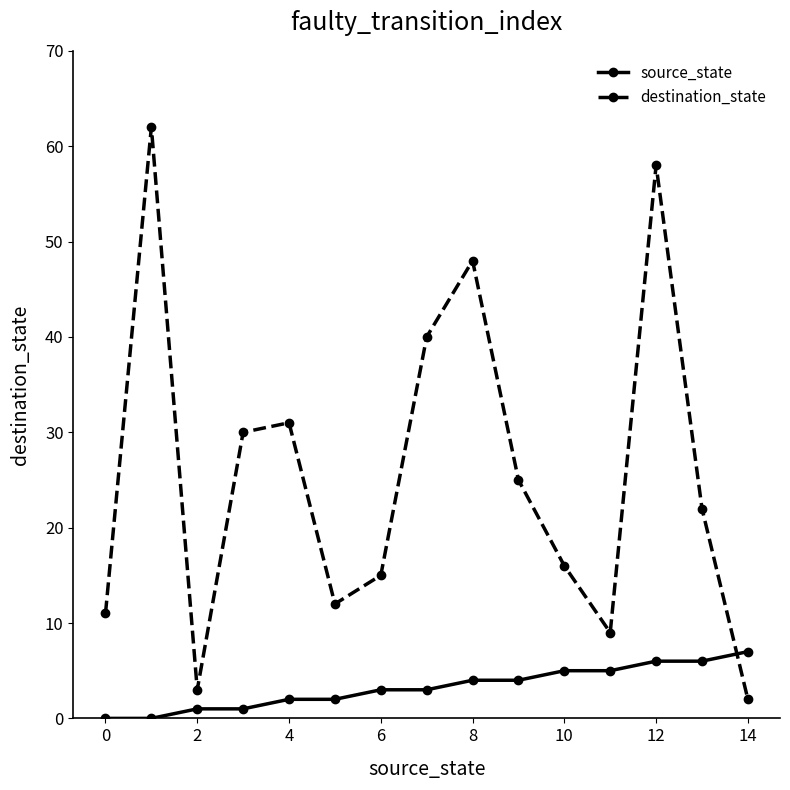

Is this an area chart (filled region under the line)?

No